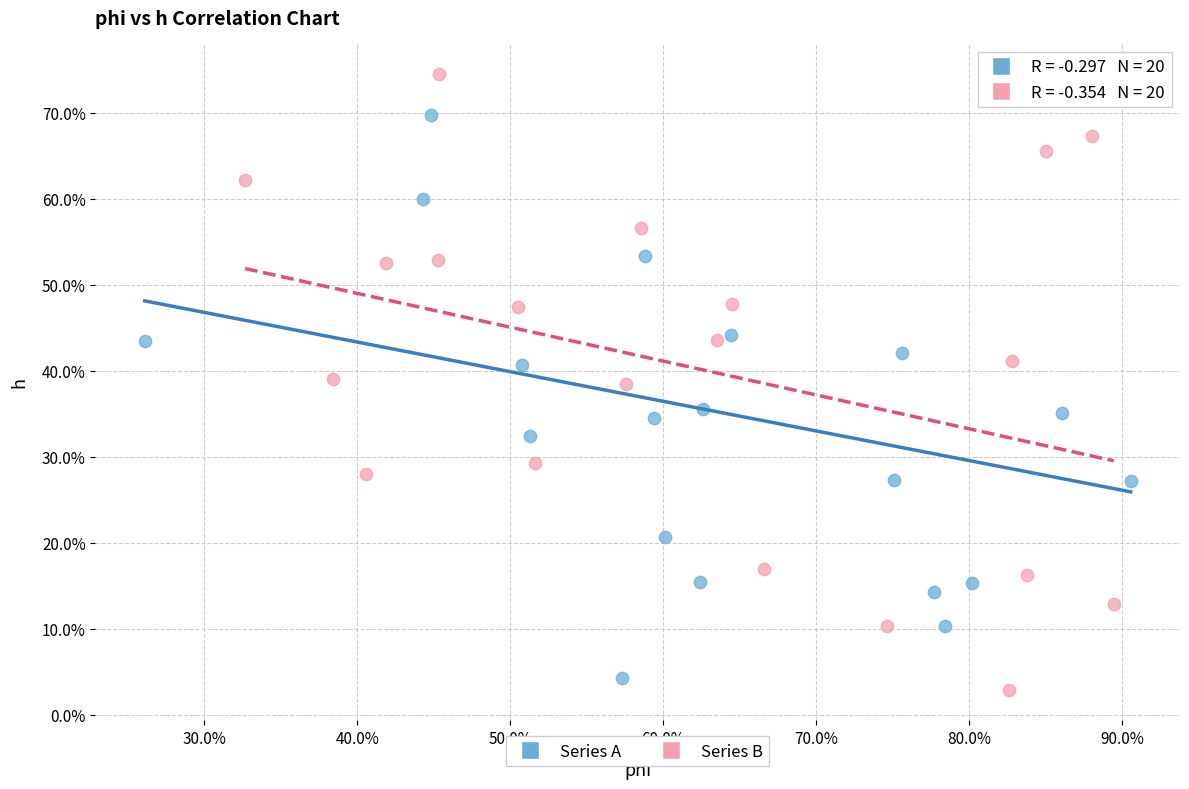

What are all the series names shown in the legend?

Series A, Series B